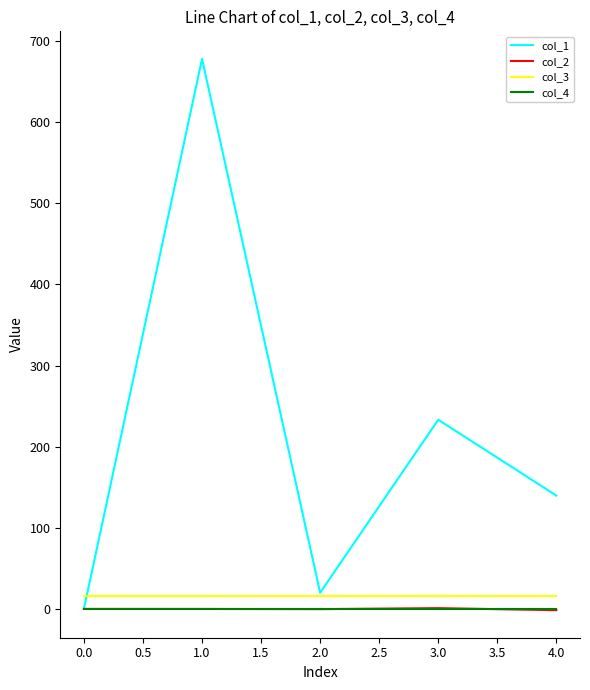

True or false: col_3 and col_4 cross at least once.

False